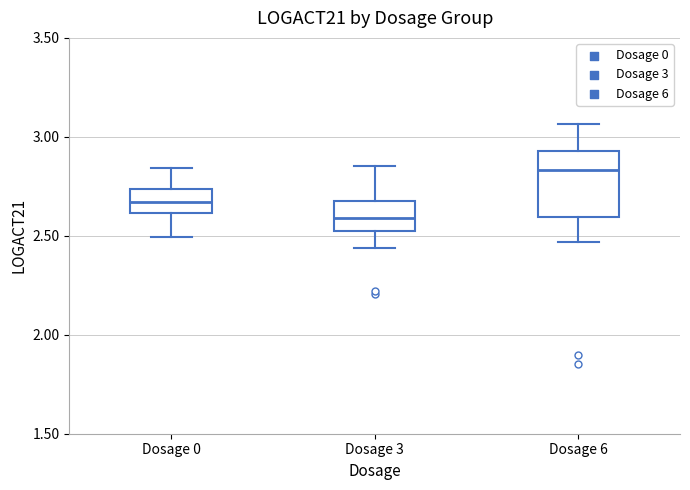

Reading left to right, transcribe this box plot: for each box, give where its median line is, the range the box spans, and where its two whiskers end, as read against the y-axis. The values are not printed on the chart, so give them approximately, as read against the axis.

Dosage 0: median 2.65, box 2.60 to 2.75, whiskers 2.50 to 2.85
Dosage 3: median 2.60, box 2.55 to 2.70, whiskers 2.45 to 2.85
Dosage 6: median 2.85, box 2.60 to 2.95, whiskers 2.45 to 3.05